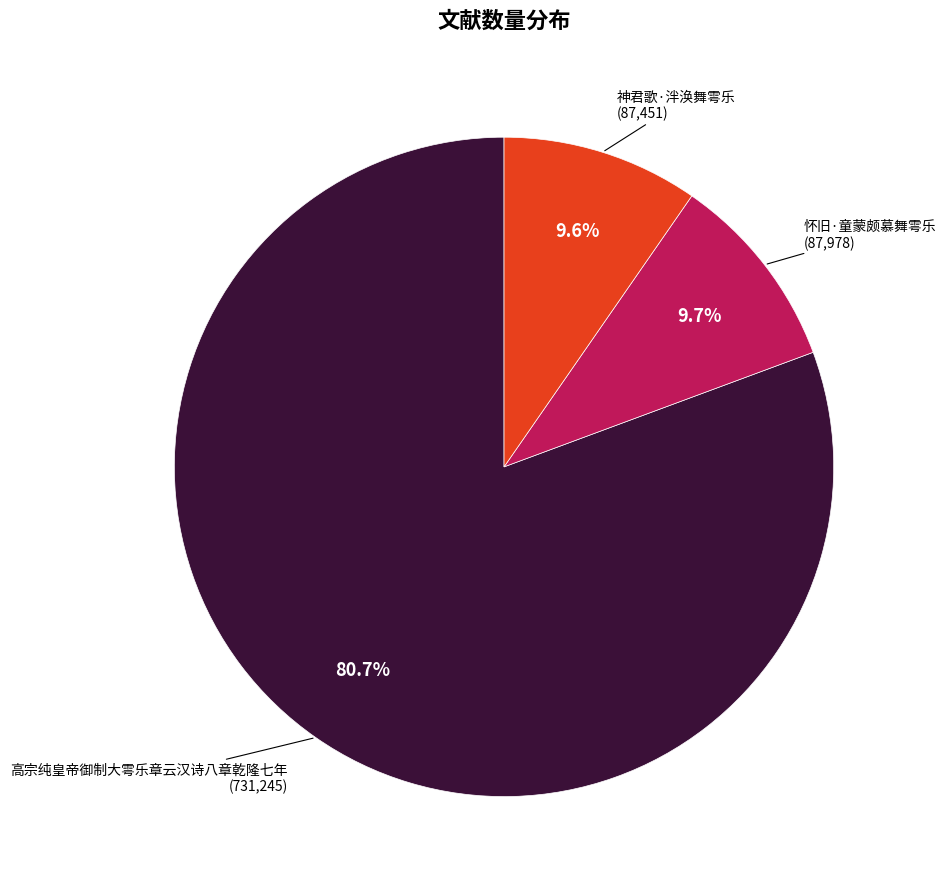

Is the sum of 神君歌·泮涣舞雩乐 and 怀旧·童蒙颇慕舞雩乐 greater than half?

No